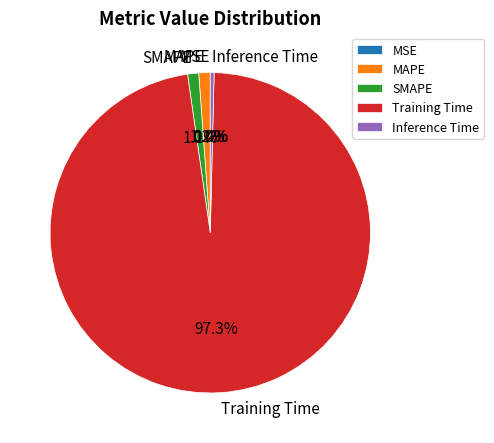

Do SMAPE and MAPE together represent more than half of the pie?

No